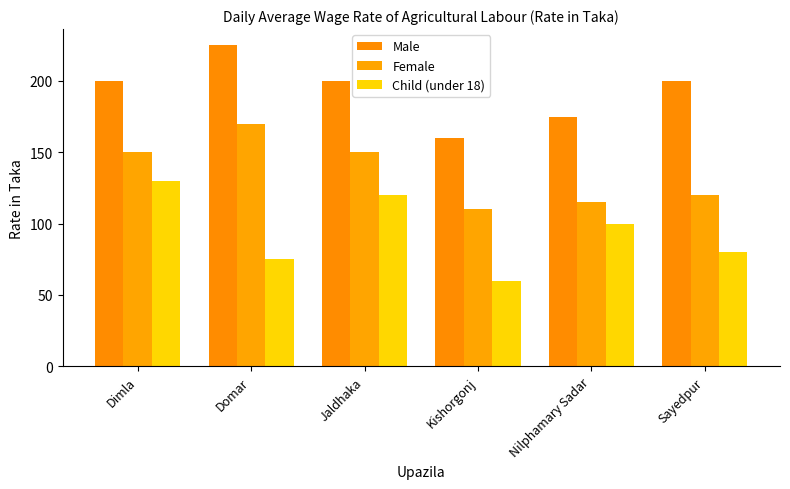

How many bars are there in total?

18